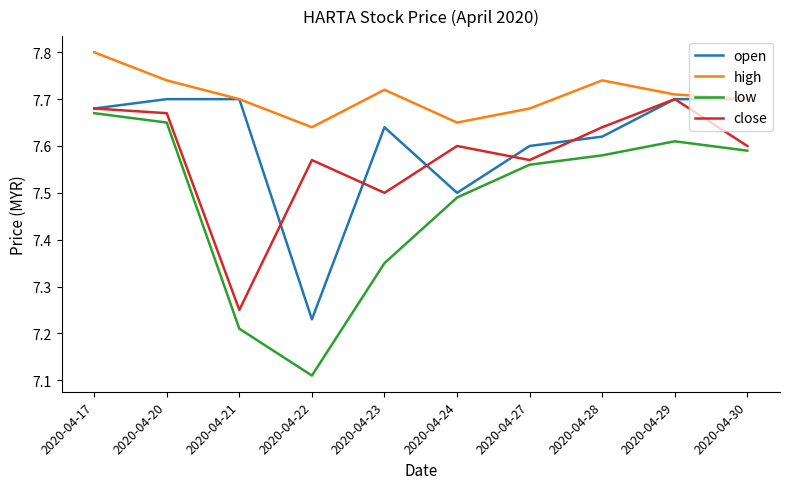

At which category does the chart reach its peak across all series?

2020-04-17